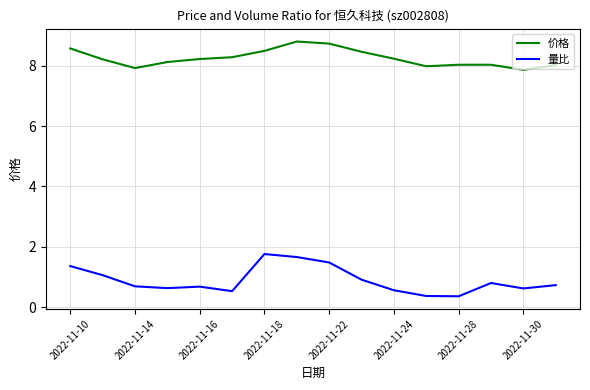

Which series has the largest total across all categories?

价格